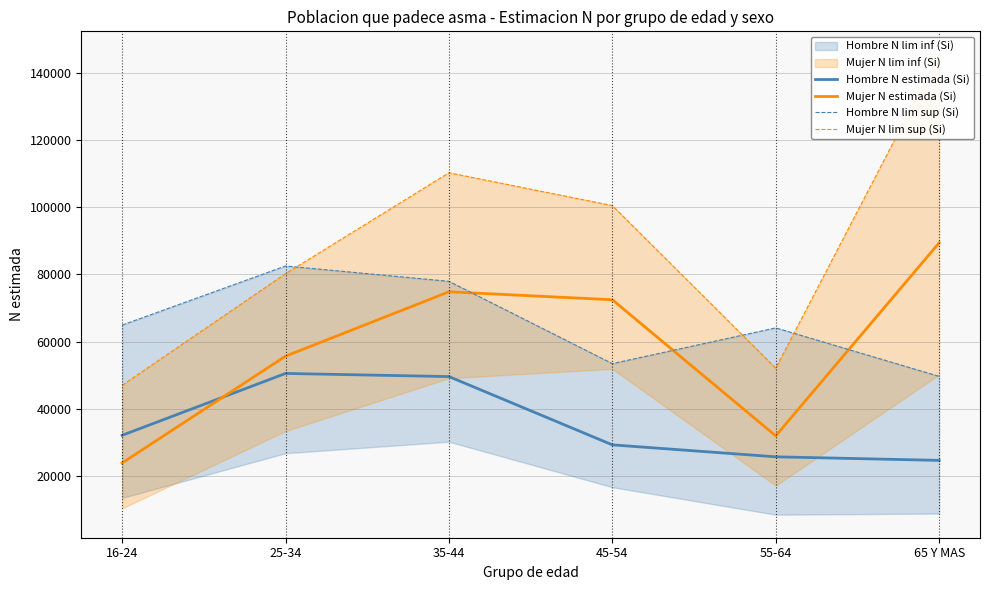

True or false: Mujer N lim sup (Si) and Hombre N estimada (Si) intersect in this chart.

False